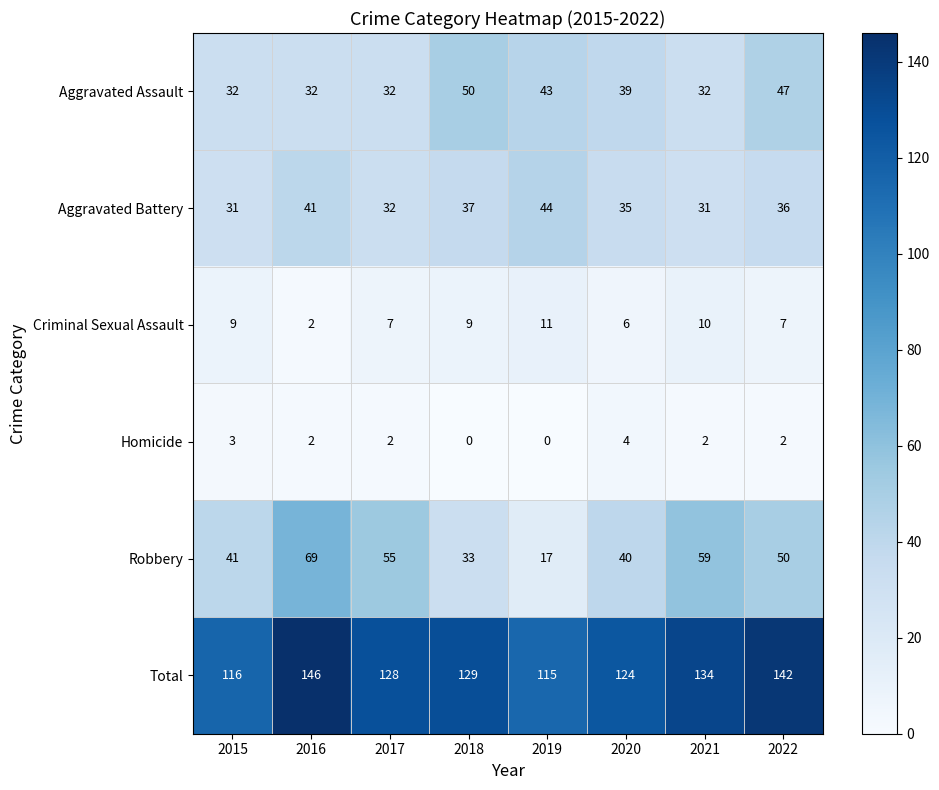

How many data points does each series have?

8